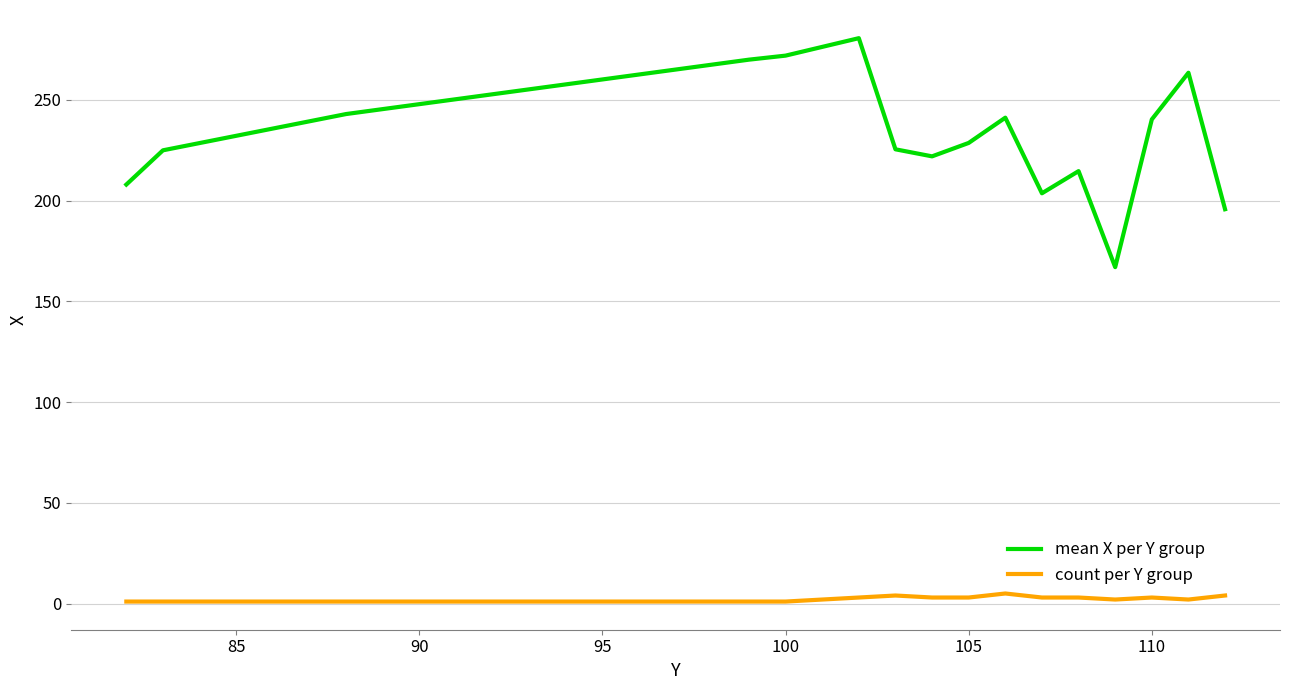

List the series in order of their overall mean, highest first.

mean X per Y group, count per Y group